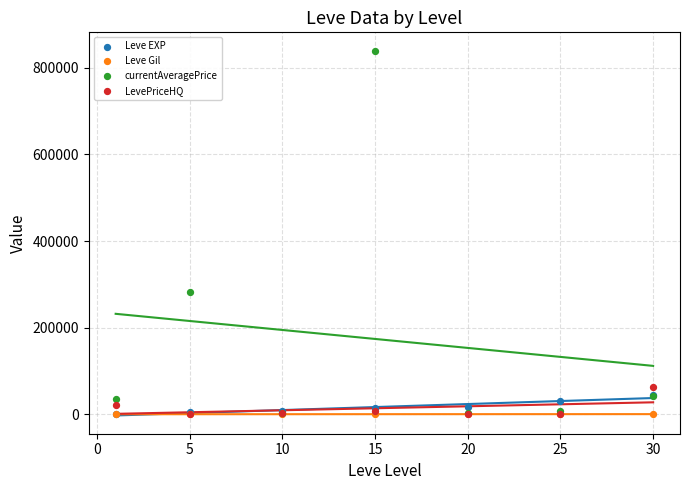

Across all series, what Y value is closest to 419946?

281688.0